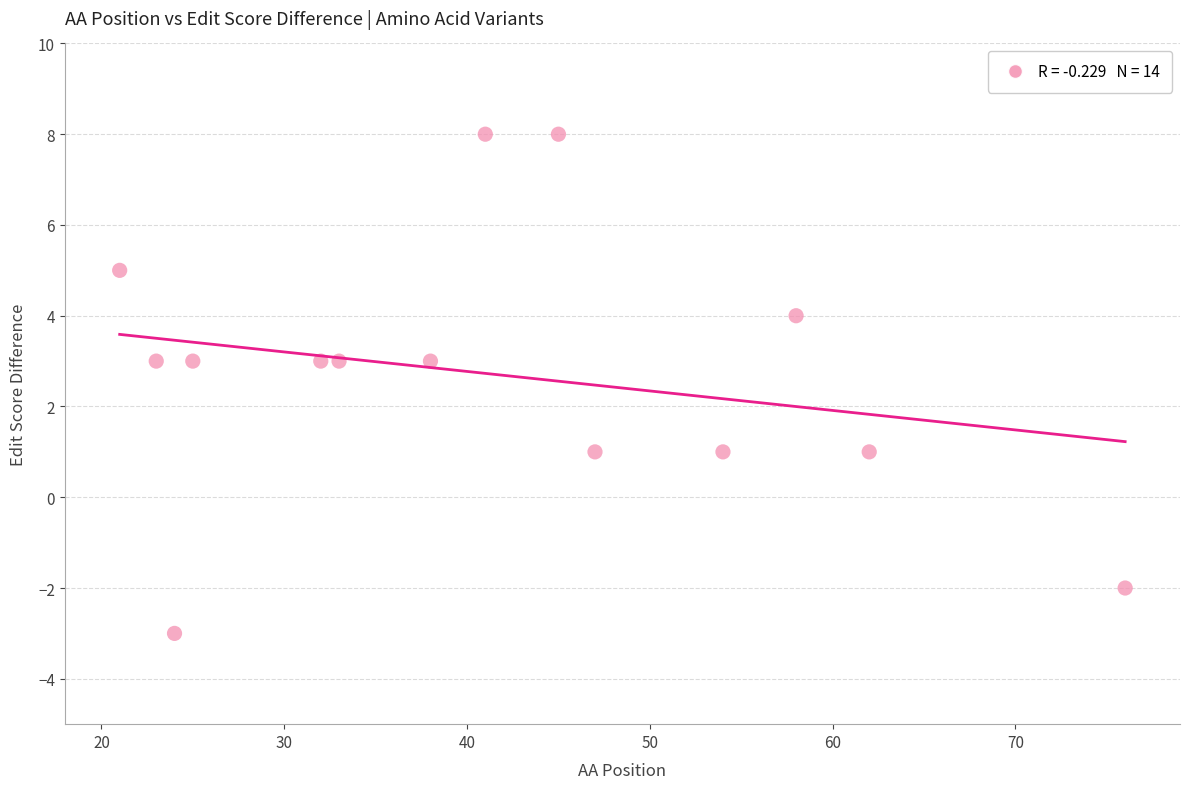

What is the range of X values (max minus min)?

55